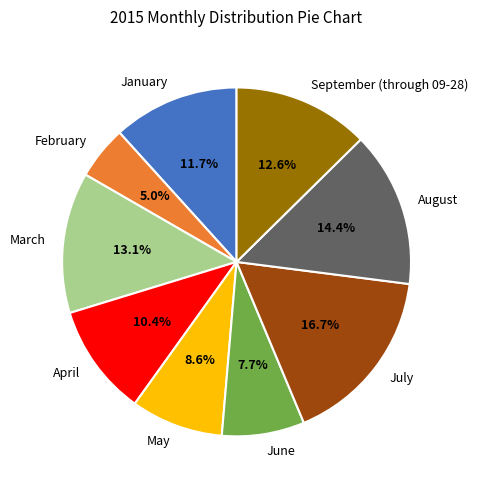

Does any single category account for the majority?

No